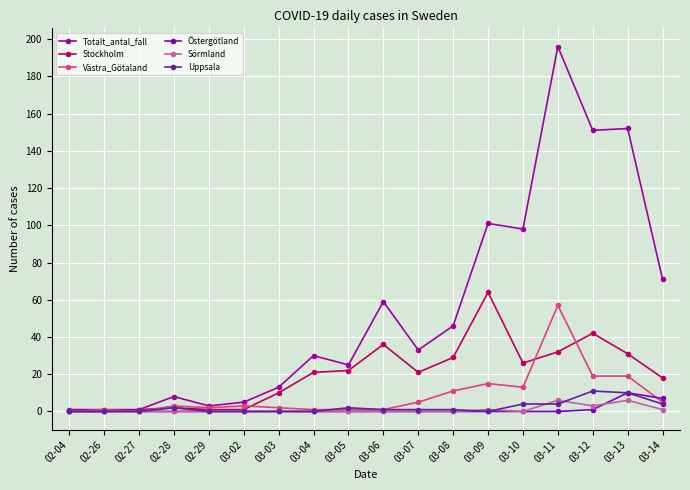

Count the Östergötland values in the range 0 to 1.

16